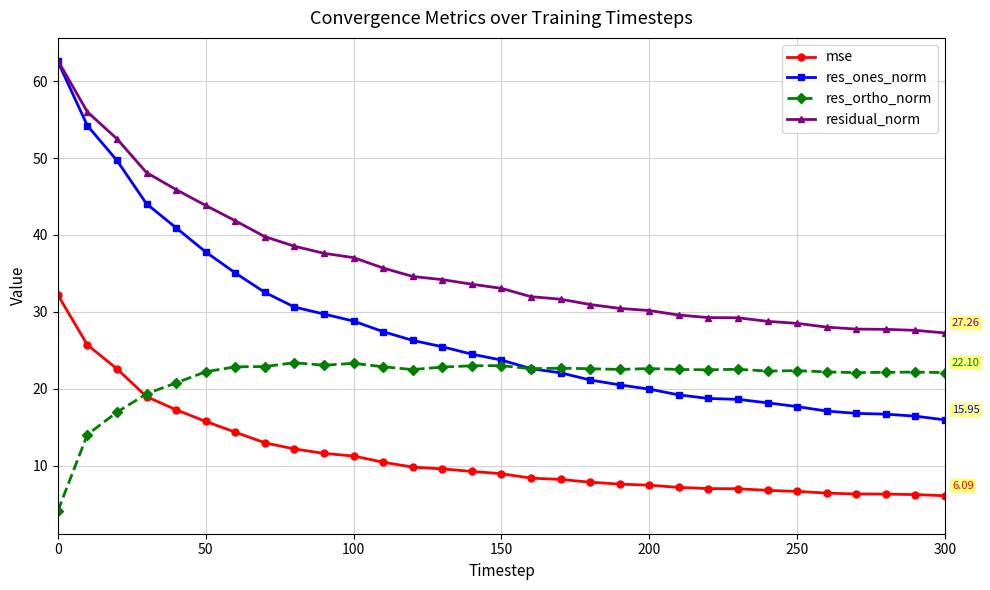

True or false: mse and res_ones_norm cross at least once.

False